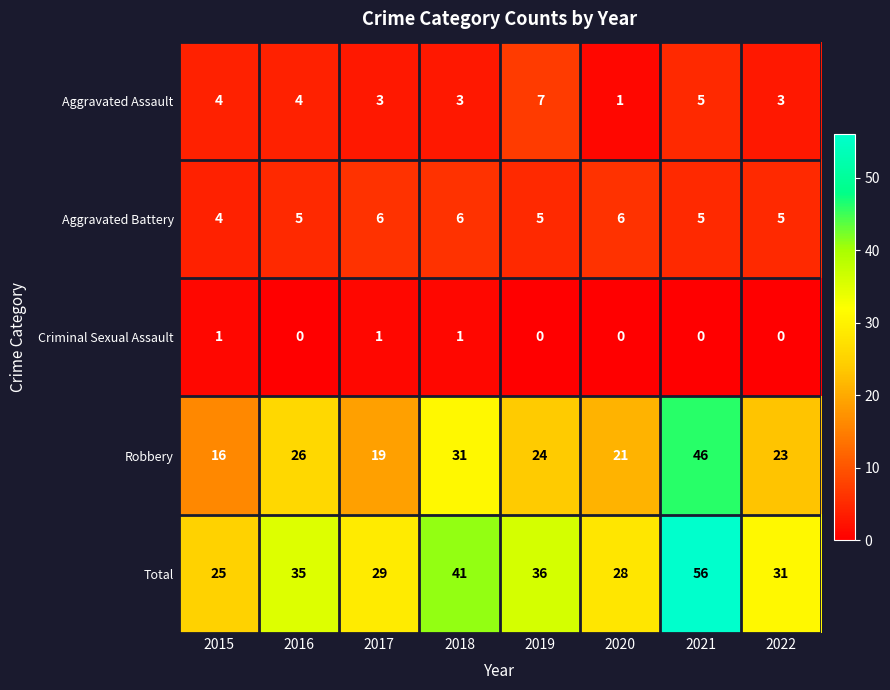

What is the total value across all series at 2017?

58